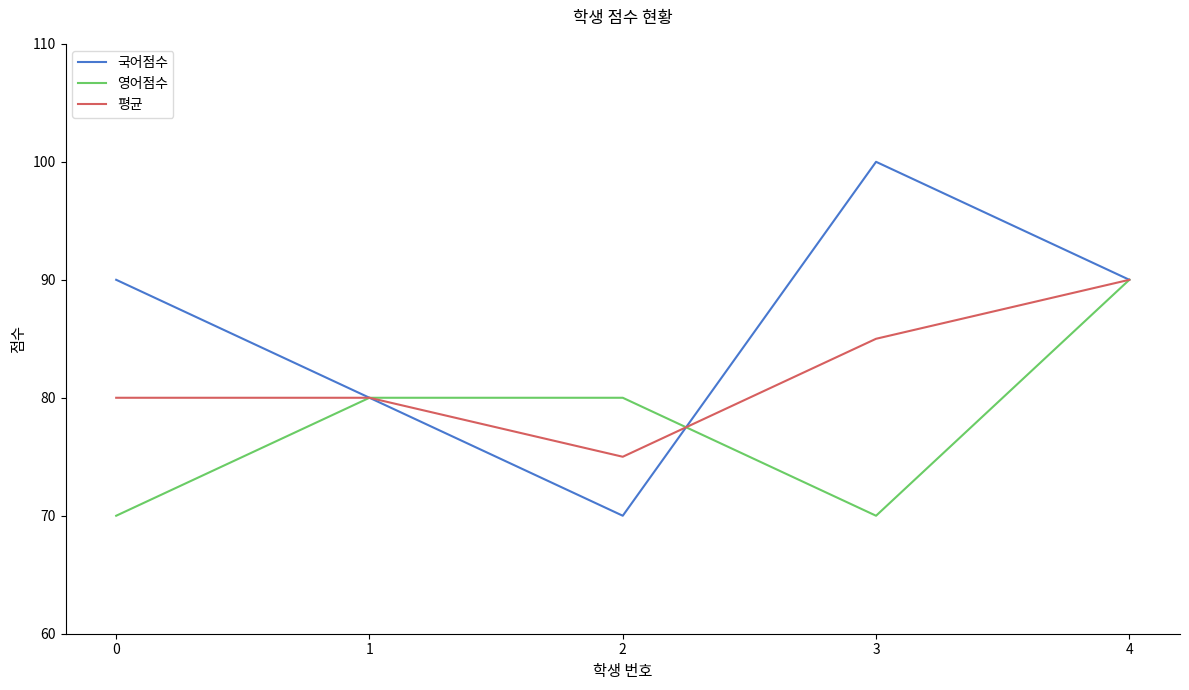

What is the difference between the 국어점수 values at 1 and 4?

10